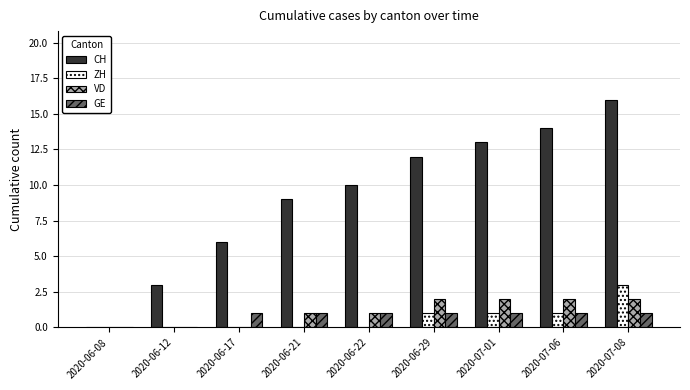

How many distinct data groups are displayed?

4